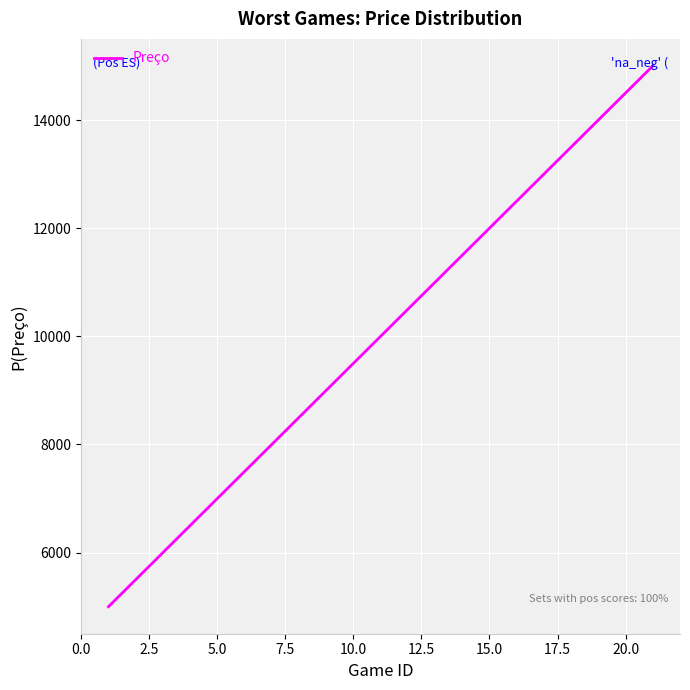

What is the smallest value displayed?

5000